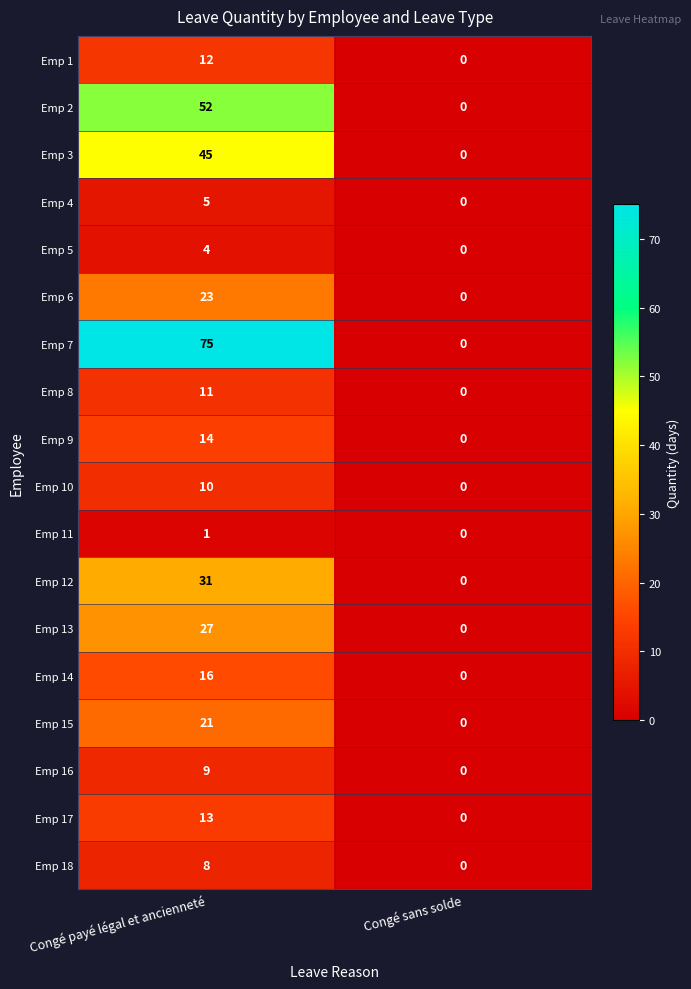

What is the approximate value of Emp 17 at Congé payé légal et ancienneté, to the nearest 10?

10